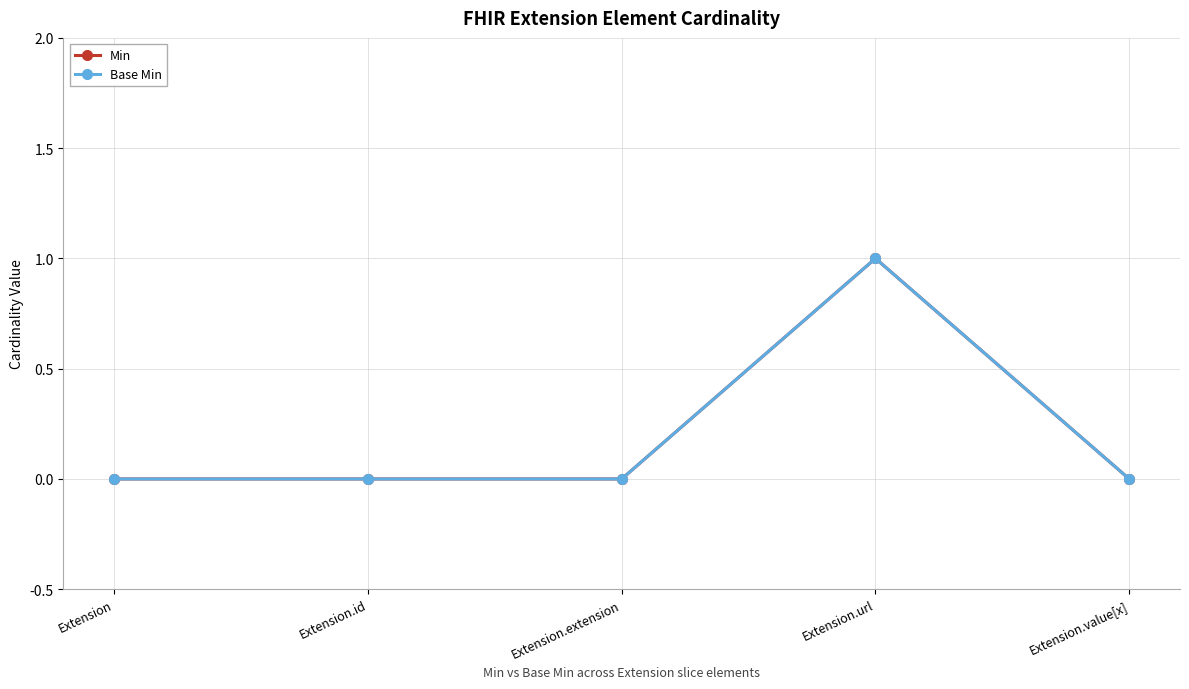

True or false: Base Min and Min intersect in this chart.

False